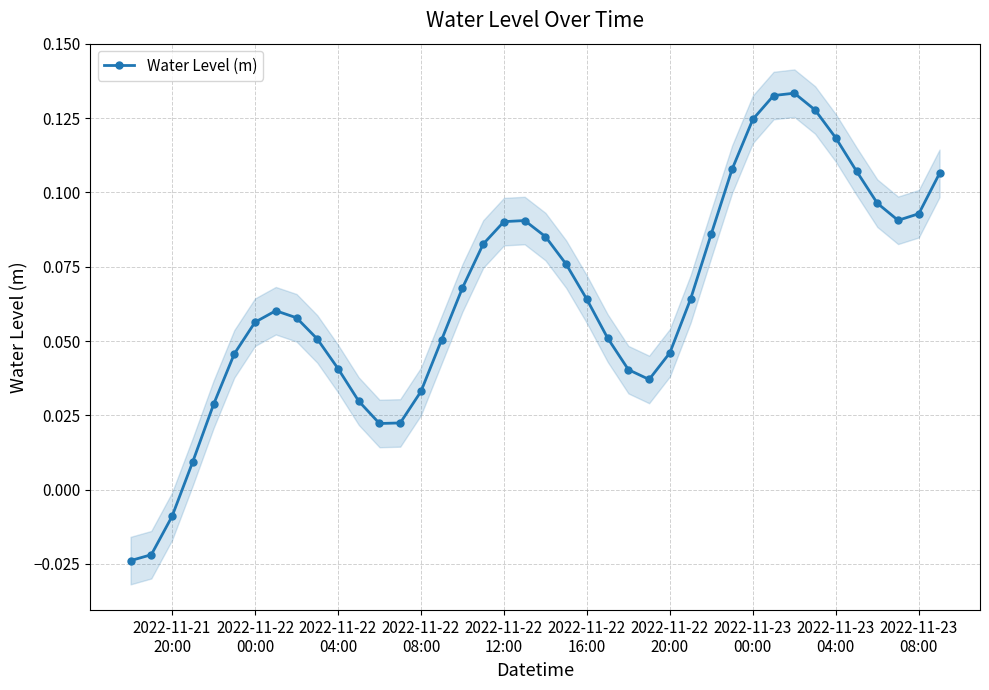

True or false: Water Level (m) has more than 1 interior local peaks.

True